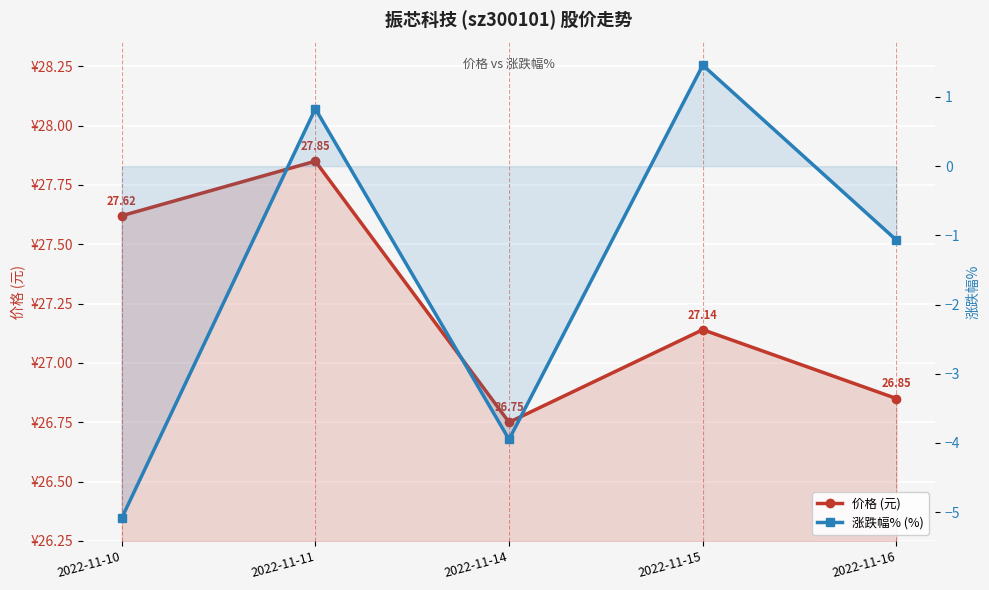

True or false: 价格 (元) and 涨跌幅% (%) intersect in this chart.

False